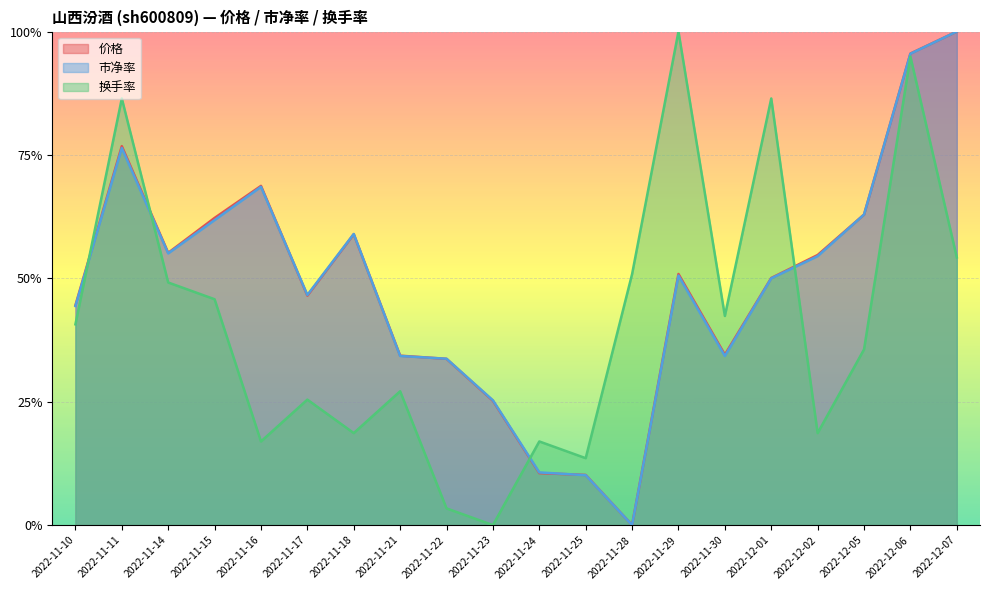

Which series has the largest range (max minus min)?

价格